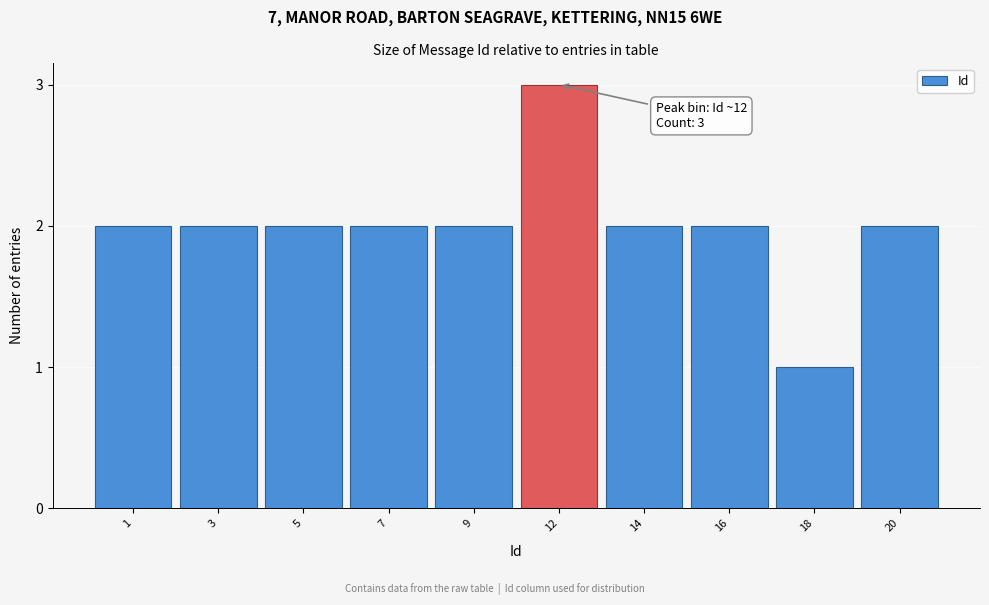

Reading right to left, extract all data points from this chart.

2	1	2	2	3	2	2	2	2	2